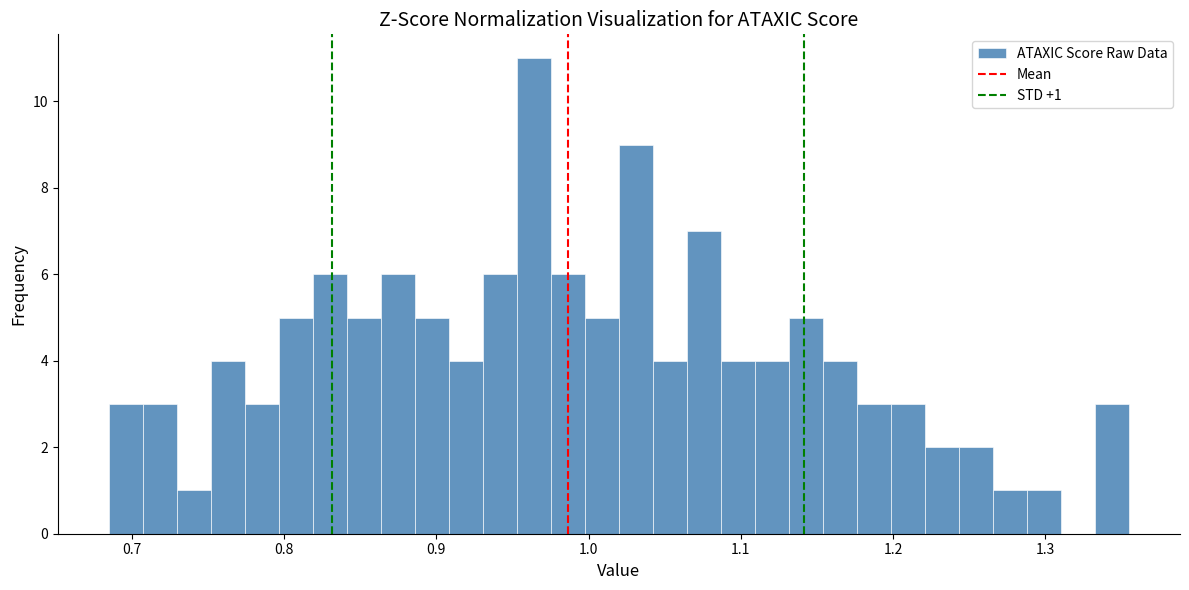

Read against the x-axis, roughly where is the centre of the tallest bar?

0.96